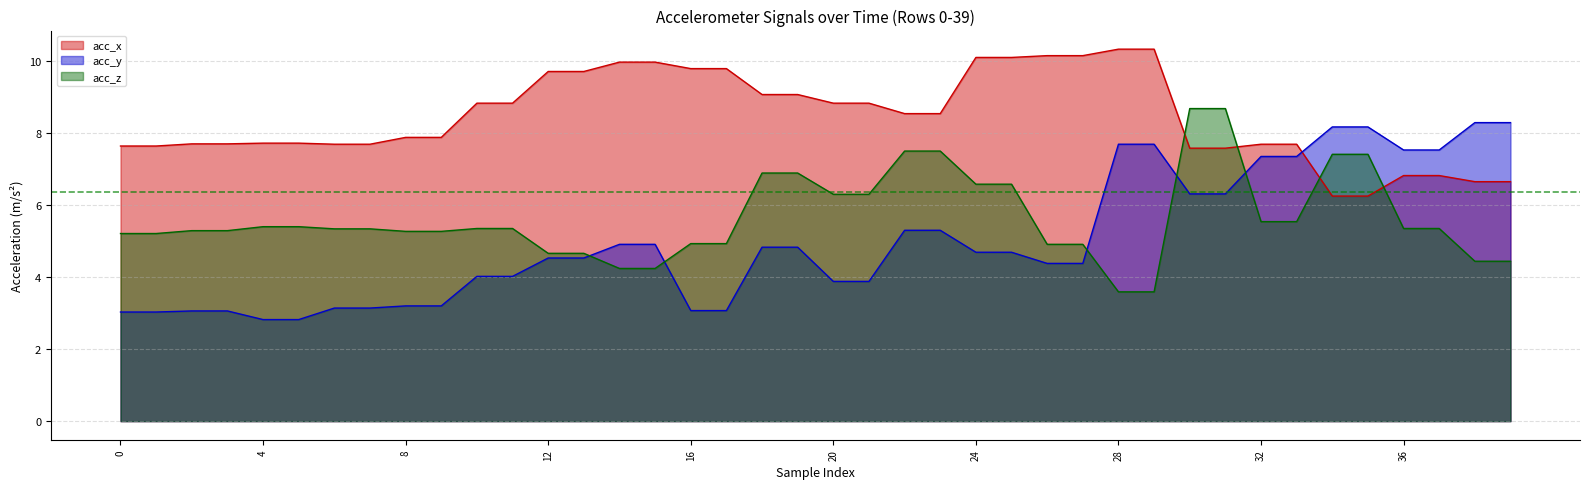

What are all the series names shown in the legend?

acc_x, acc_y, acc_z